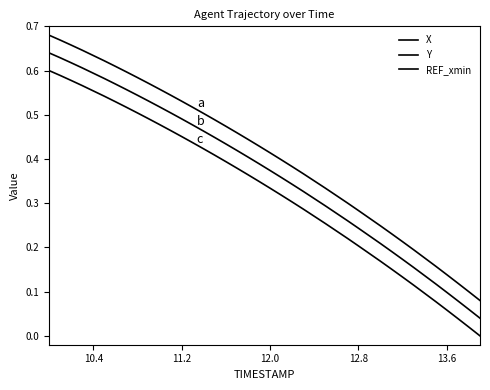

Does the chart display data point markers on the line(s)?

No